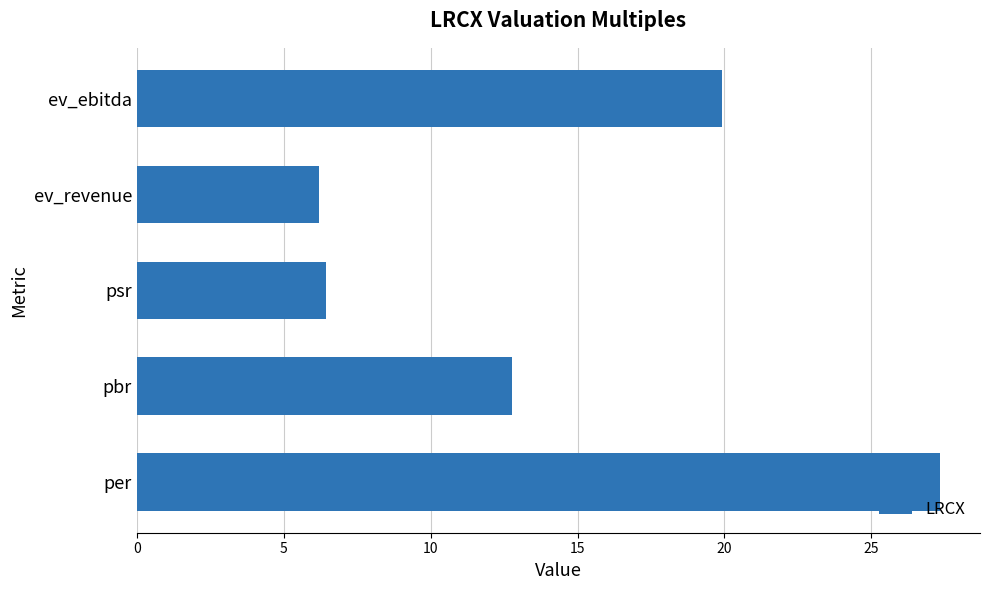

Approximately how many times larger is the value at per compared to ev_revenue?

4.4